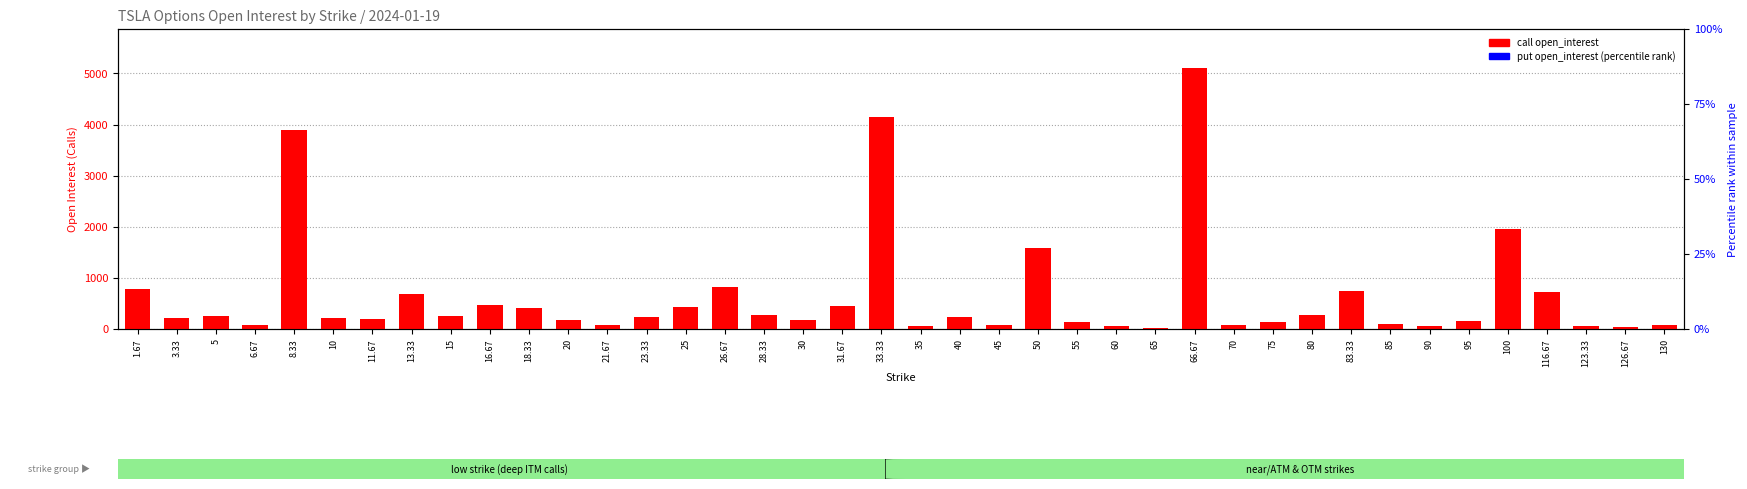

What is the total value across all series at 70?

80.1